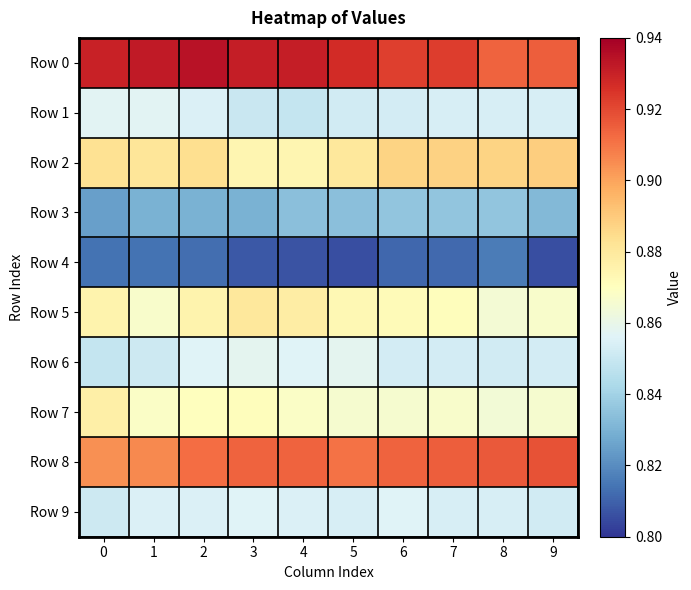

Reading left to right, transcribe all the data shown in this chart.

Row 0: 0=0.9	1=0.9	2=0.9	3=0.9	4=0.9	5=0.9	6=0.9	7=0.9	8=0.9	9=0.9
Row 1: 0=0.9	1=0.9	2=0.9	3=0.8	4=0.8	5=0.9	6=0.9	7=0.9	8=0.9	9=0.9
Row 2: 0=0.9	1=0.9	2=0.9	3=0.9	4=0.9	5=0.9	6=0.9	7=0.9	8=0.9	9=0.9
Row 3: 0=0.8	1=0.8	2=0.8	3=0.8	4=0.8	5=0.8	6=0.8	7=0.8	8=0.8	9=0.8
Row 4: 0=0.8	1=0.8	2=0.8	3=0.8	4=0.8	5=0.8	6=0.8	7=0.8	8=0.8	9=0.8
Row 5: 0=0.9	1=0.9	2=0.9	3=0.9	4=0.9	5=0.9	6=0.9	7=0.9	8=0.9	9=0.9
Row 6: 0=0.8	1=0.9	2=0.9	3=0.9	4=0.9	5=0.9	6=0.9	7=0.9	8=0.9	9=0.9
Row 7: 0=0.9	1=0.9	2=0.9	3=0.9	4=0.9	5=0.9	6=0.9	7=0.9	8=0.9	9=0.9
Row 8: 0=0.9	1=0.9	2=0.9	3=0.9	4=0.9	5=0.9	6=0.9	7=0.9	8=0.9	9=0.9
Row 9: 0=0.9	1=0.9	2=0.9	3=0.9	4=0.9	5=0.9	6=0.9	7=0.9	8=0.9	9=0.9